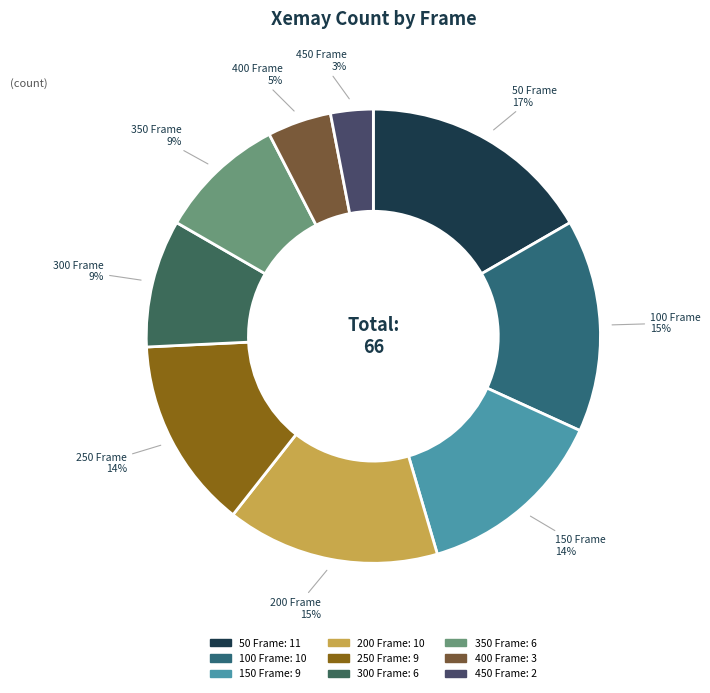

To the nearest percent, what percentage of the pie is 250 Frame?

14%